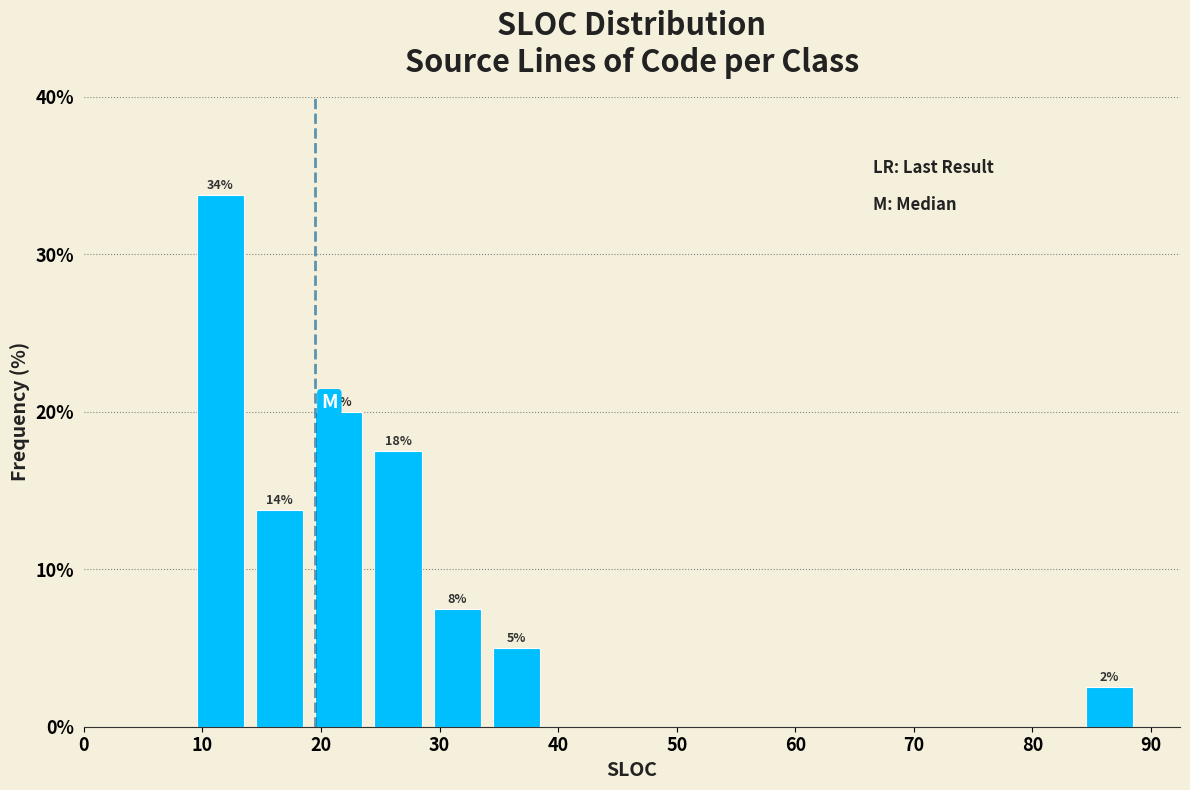

Which range on the x-axis has the tallest bar?

9 to 14